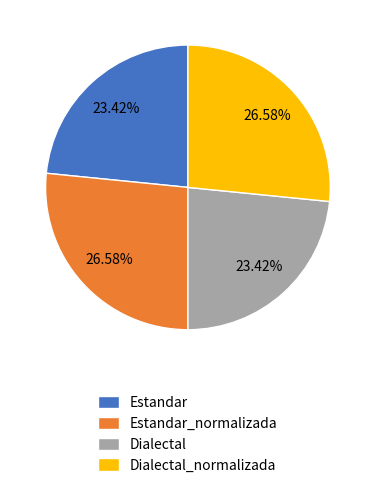

Combined, do Estandar_normalizada and Dialectal_normalizada account for over 50%?

Yes